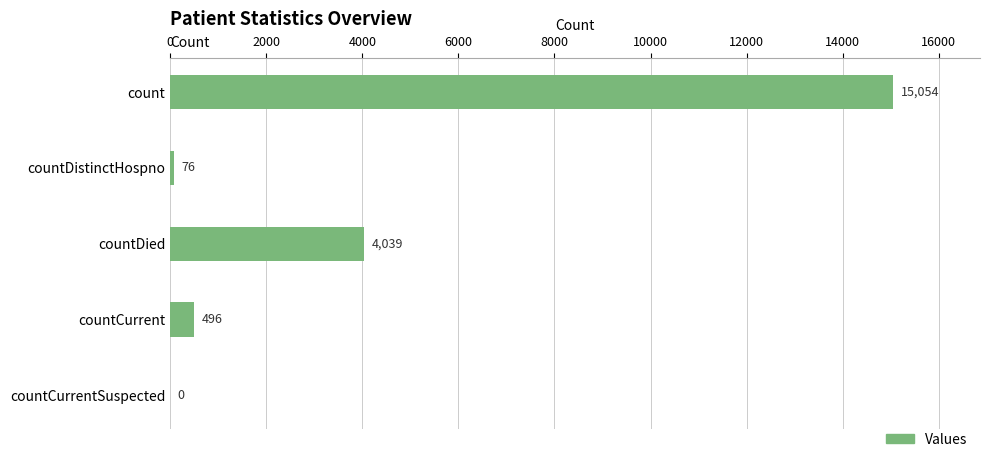

Is it true that the value at countDied is 5416?

False